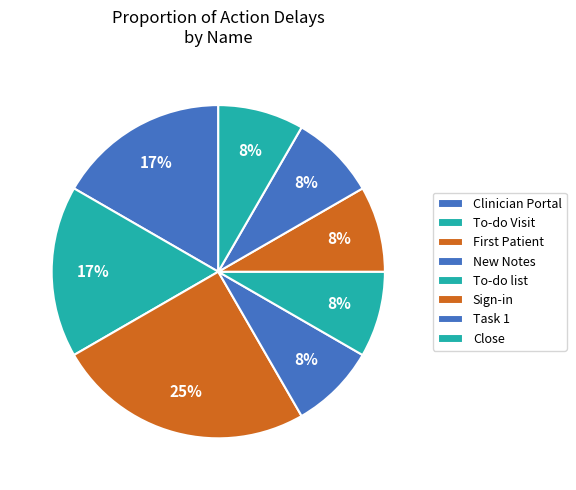

Is the sum of Clinician Portal and Close greater than half?

No